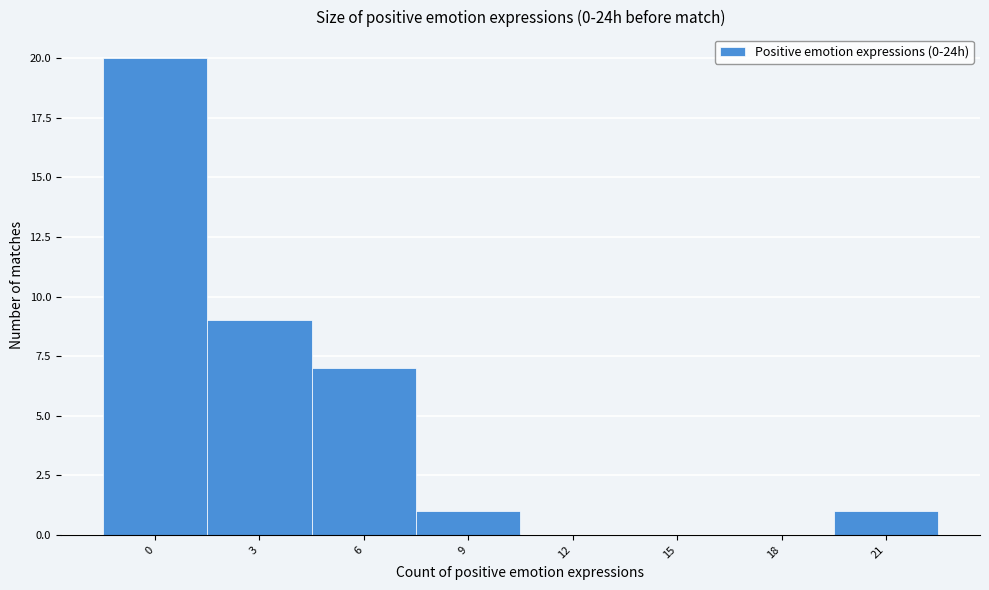

Reading left to right, what are all the values shown in this chart?

0=20	3=9	6=7	9=1	12=0	15=0	18=0	21=1